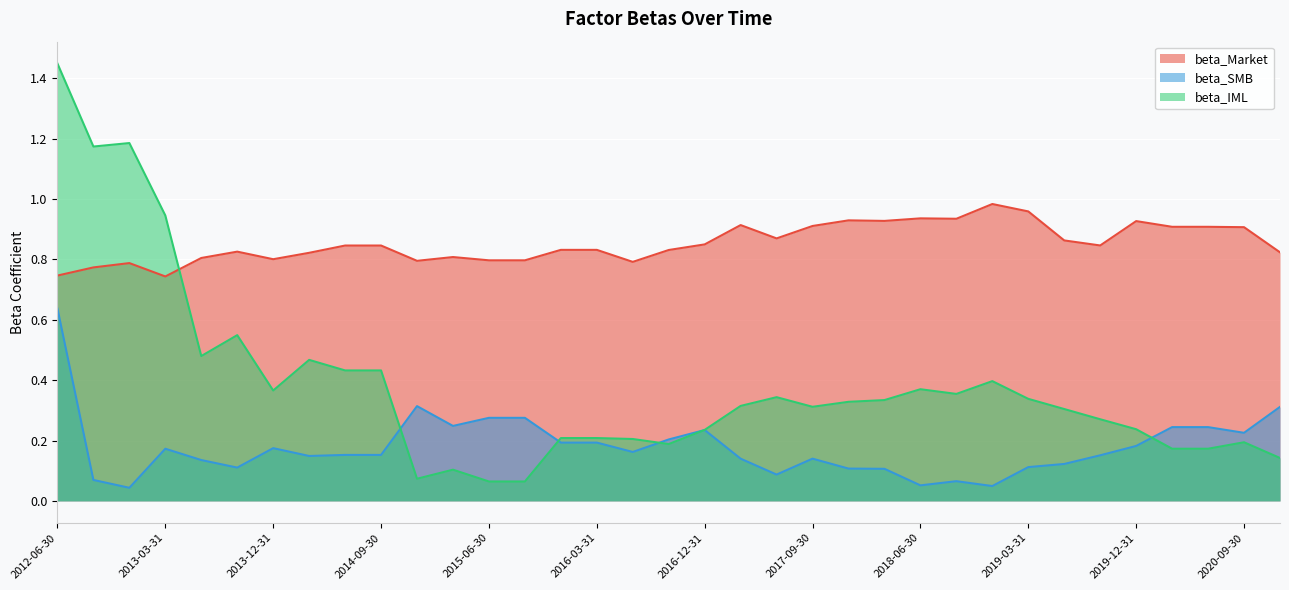

Reading left to right, what are all the values shown in this chart?

beta_Market: 0.7	0.8	0.8	0.7	0.8	0.8	0.8	0.8	0.8	0.8	0.8	0.8	0.8	0.8	0.8	0.8	0.8	0.8	0.8	0.9	0.9	0.9	0.9	0.9	0.9	0.9	1.0	1.0	0.9	0.8	0.9	0.9	0.9	0.9	0.8
beta_SMB: 0.6	0.1	0.0	0.2	0.1	0.1	0.2	0.1	0.2	0.2	0.3	0.2	0.3	0.3	0.2	0.2	0.2	0.2	0.2	0.1	0.1	0.1	0.1	0.1	0.1	0.1	0.0	0.1	0.1	0.2	0.2	0.2	0.2	0.2	0.3
beta_IML: 1.4	1.2	1.2	0.9	0.5	0.5	0.4	0.5	0.4	0.4	0.1	0.1	0.1	0.1	0.2	0.2	0.2	0.2	0.2	0.3	0.3	0.3	0.3	0.3	0.4	0.4	0.4	0.3	0.3	0.3	0.2	0.2	0.2	0.2	0.1